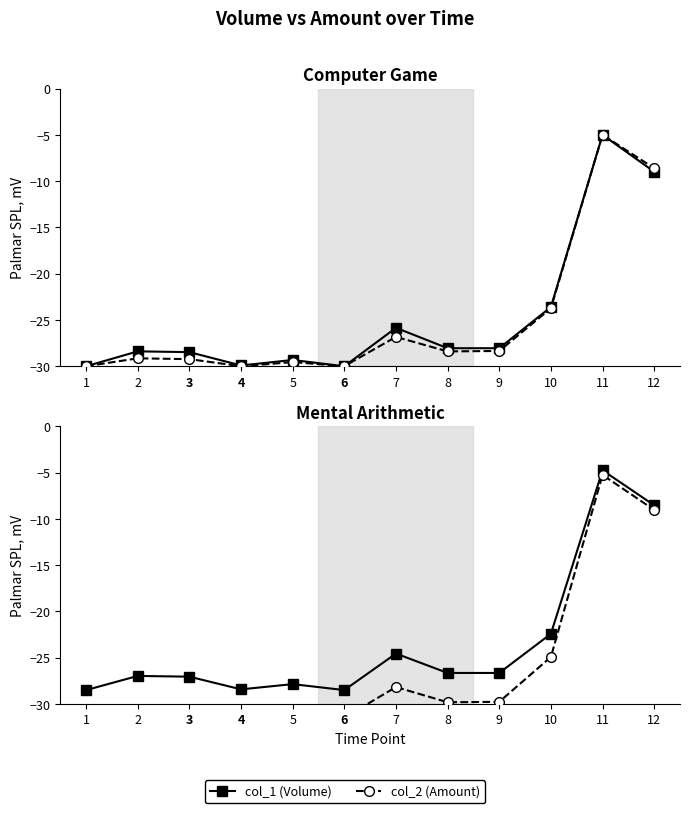

The col_2 (Amount) series shows -13.2 at 9. True or false?

False